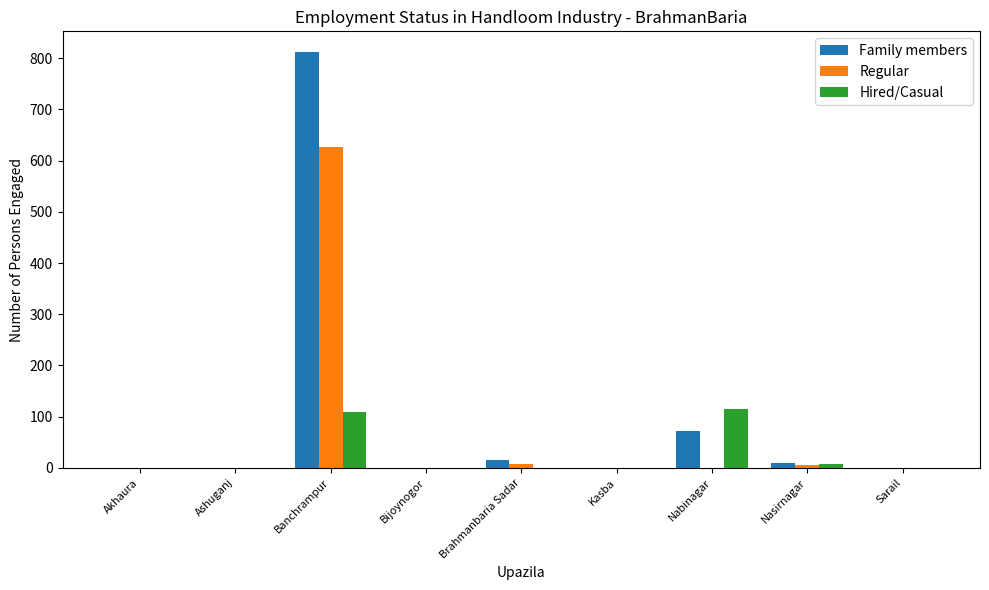

At which category is the sum across all series the highest?

Banchrampur